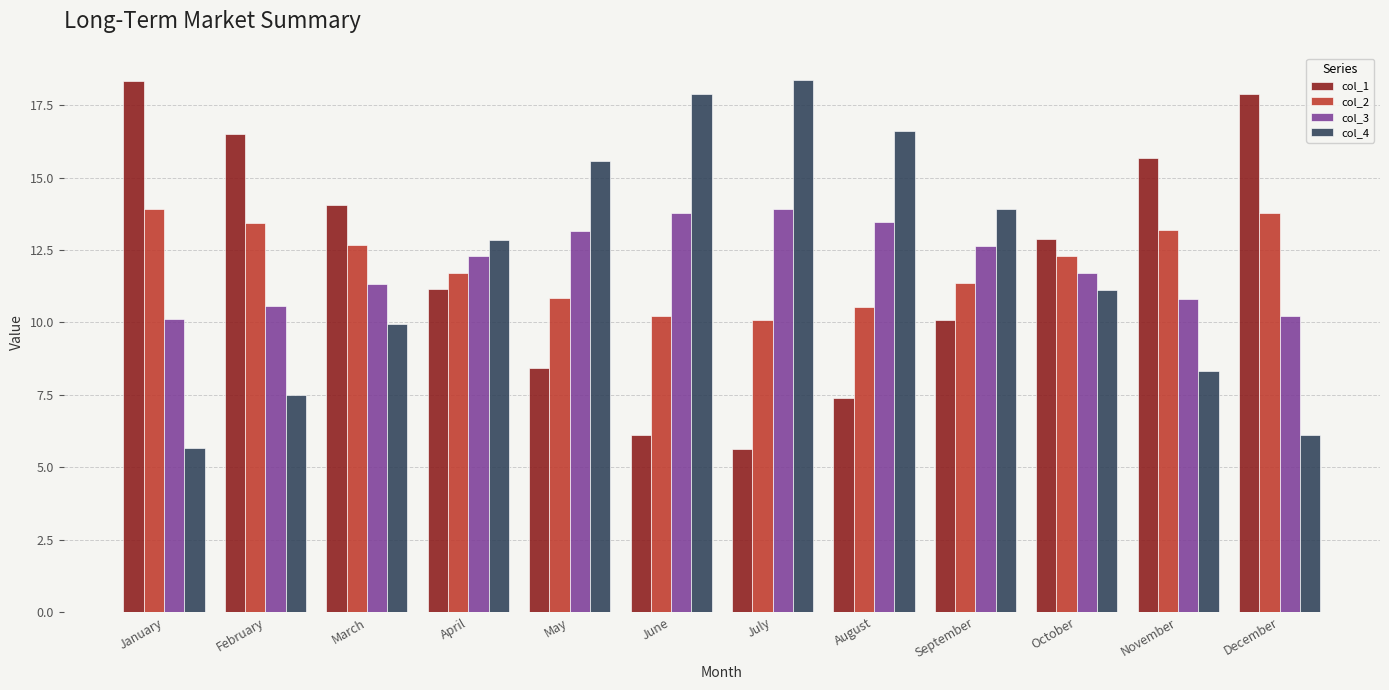

How many values in the col_4 series exceed 12?

6